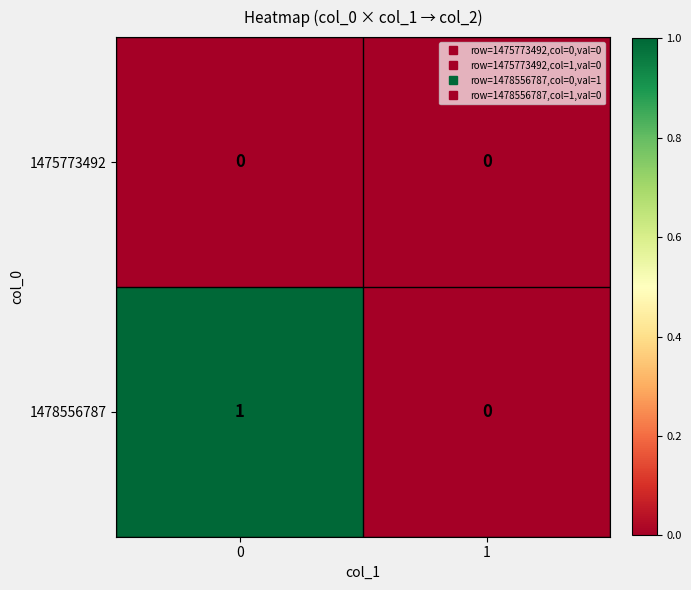

Which series changed the most between 0 and 1?

1478556787